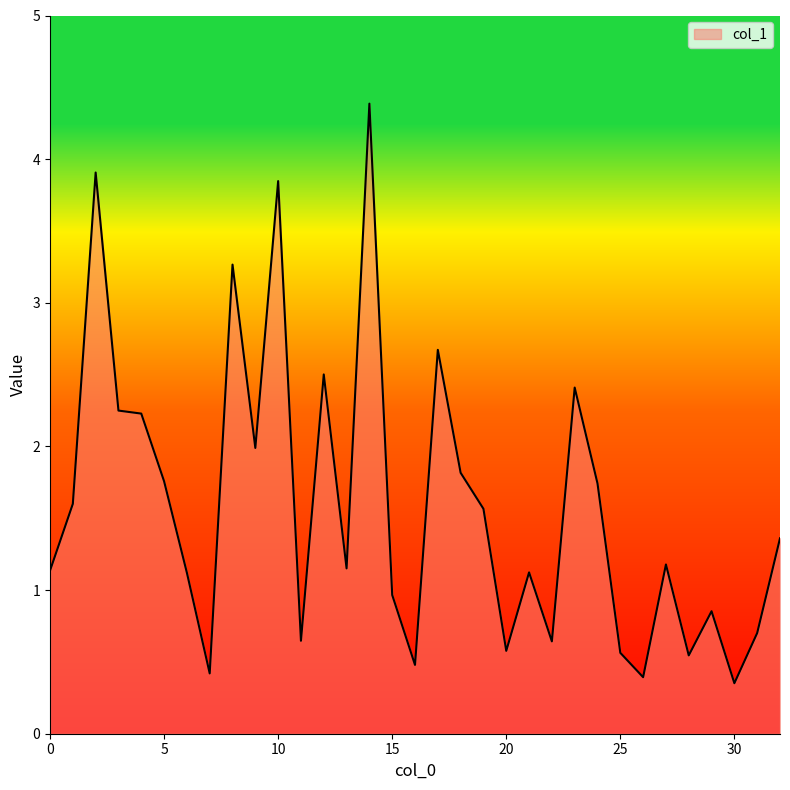

What is the minimum value shown in the chart?

0.4